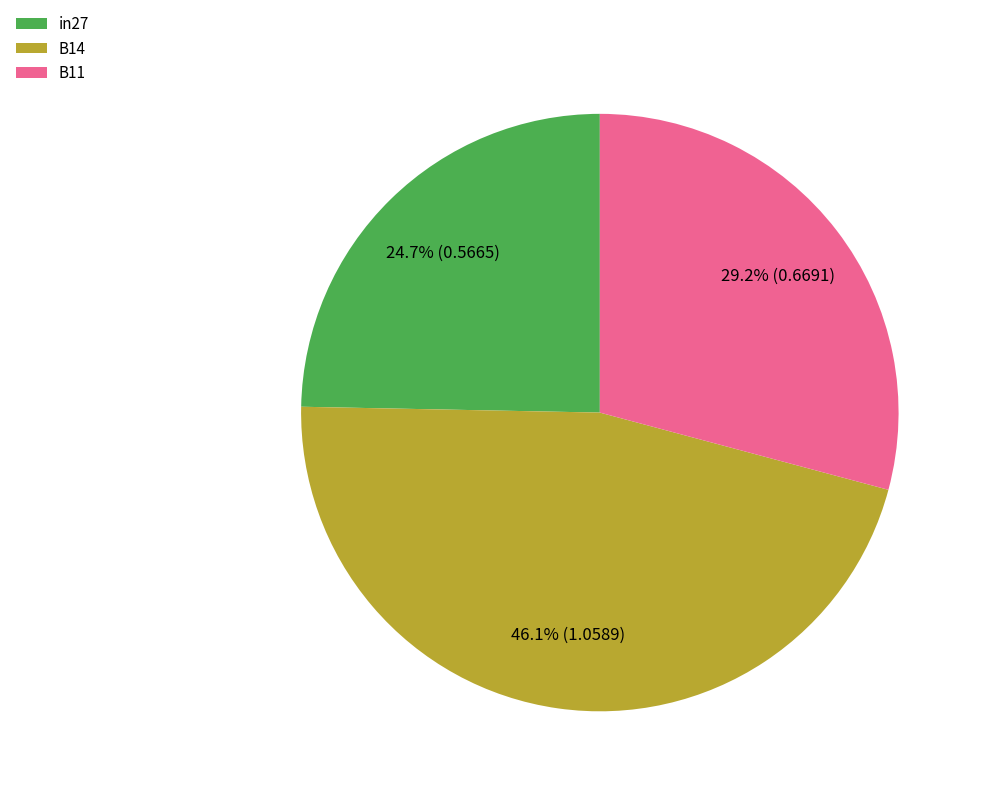

What is the smallest slice in the pie chart?

in27